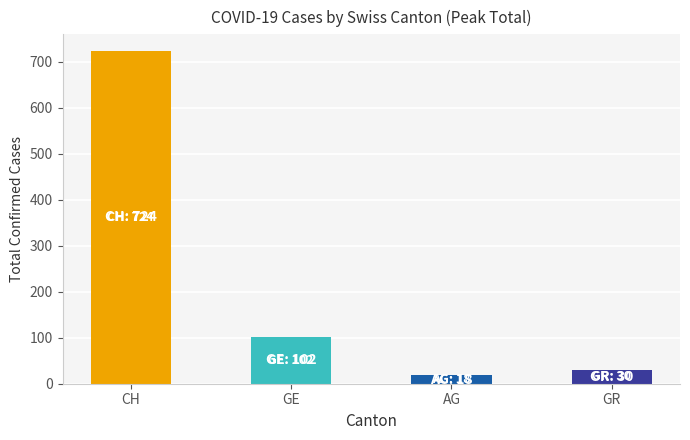

Reading right to left, transcribe all the data shown in this chart.

GR=30	AG=18	GE=102	CH=724